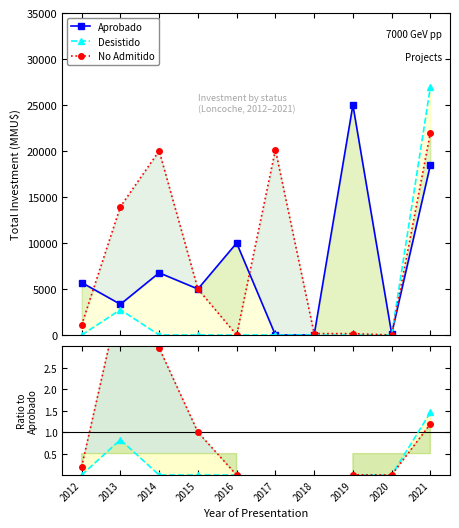

Where do Aprobado and No Admitido first cross each other?

2012 and 2013